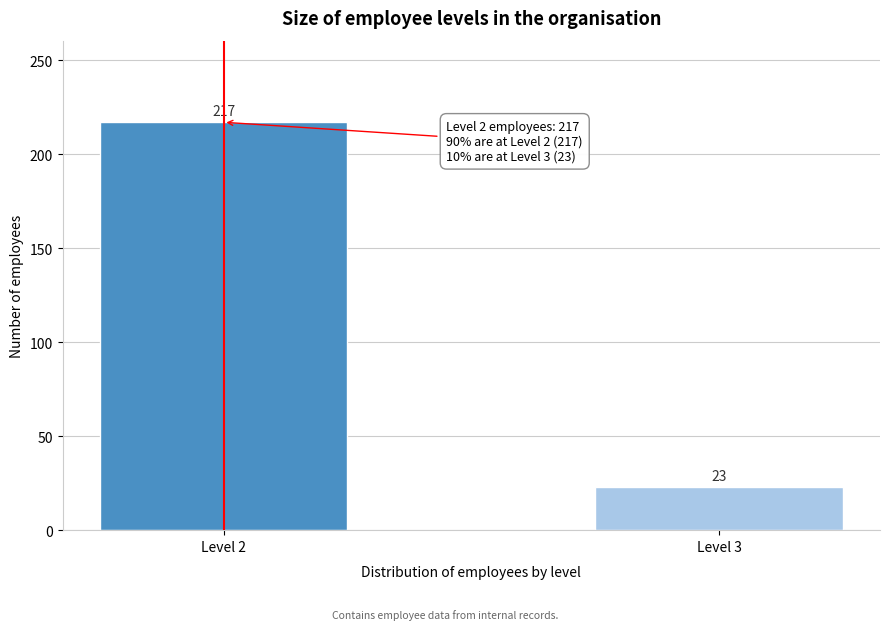

Reading left to right, extract all data points from this chart.

217	23